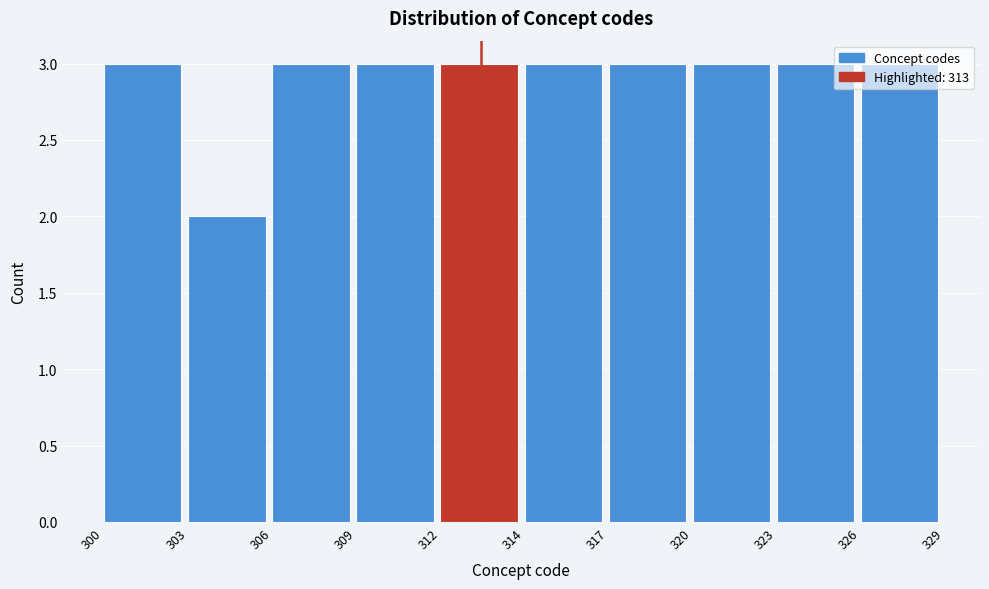

At which category does the chart reach its minimum across all series?

303